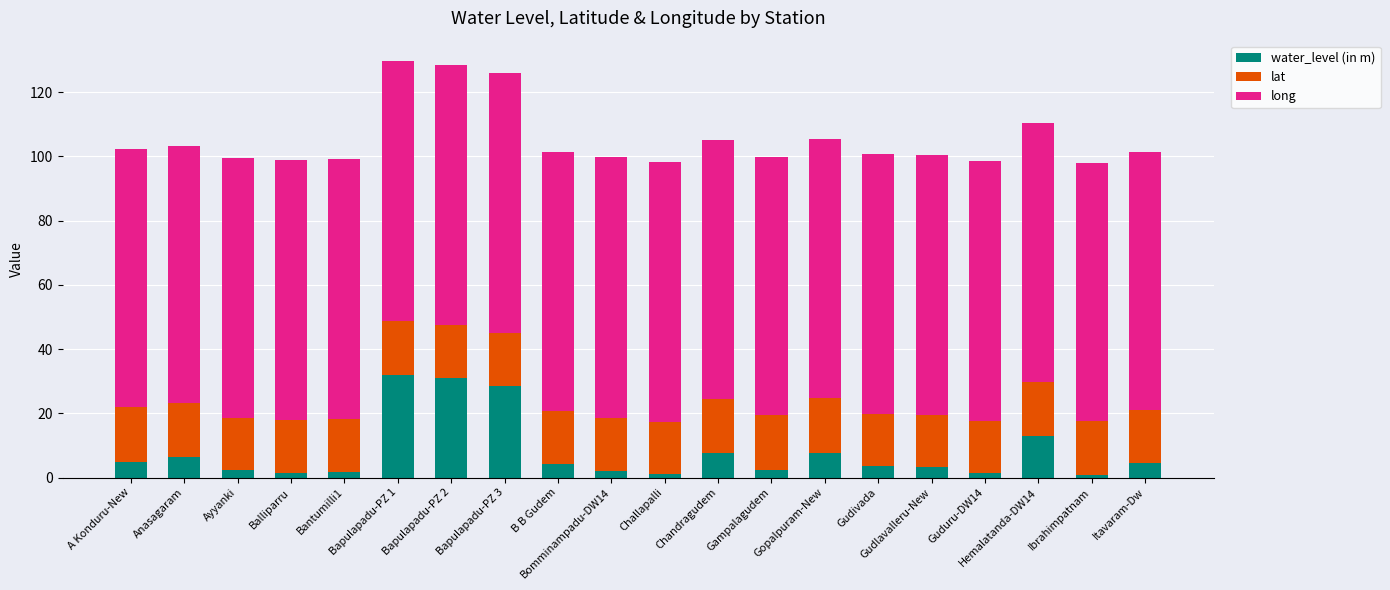

Where does the water_level (in m) series first go above 4?

A Konduru-New